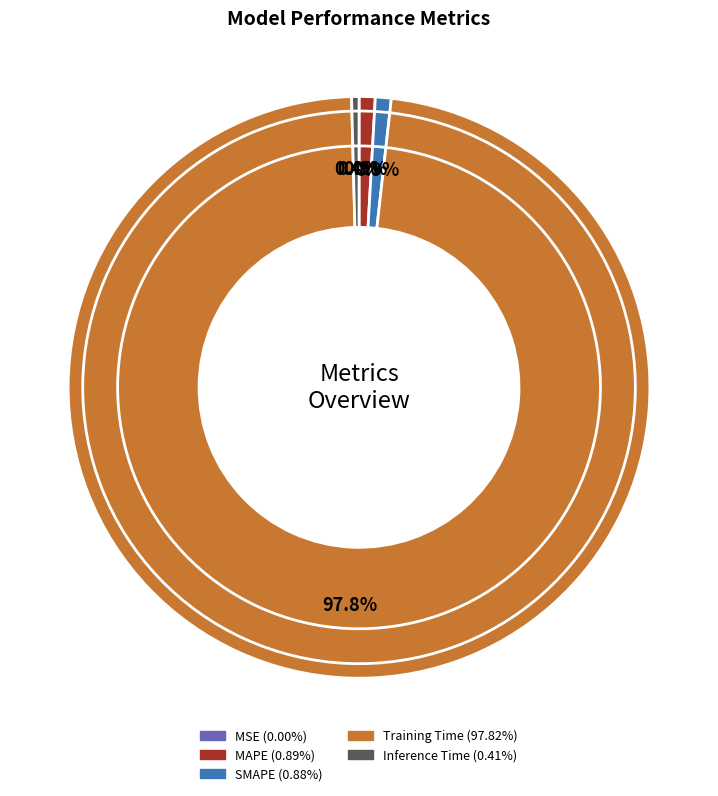

Do SMAPE and MSE together represent more than half of the pie?

No